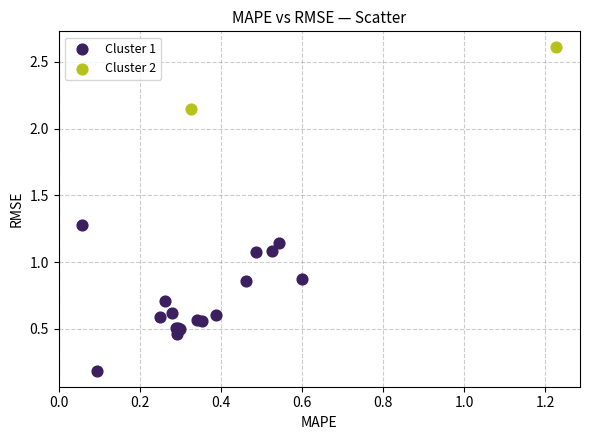

What are all the series names shown in the legend?

Cluster 1, Cluster 2